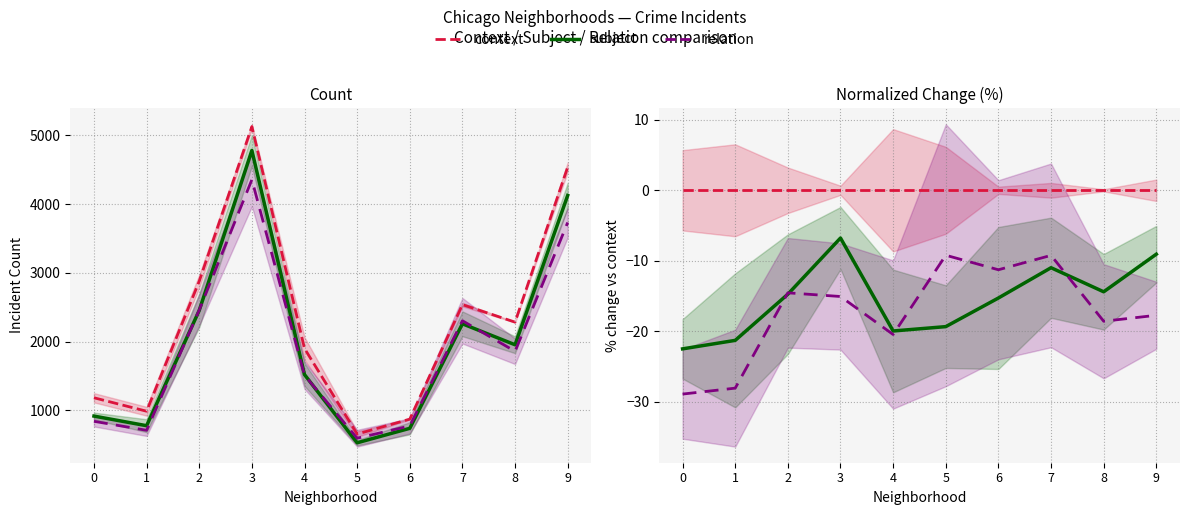

Between 2 and 0, which is larger?

2